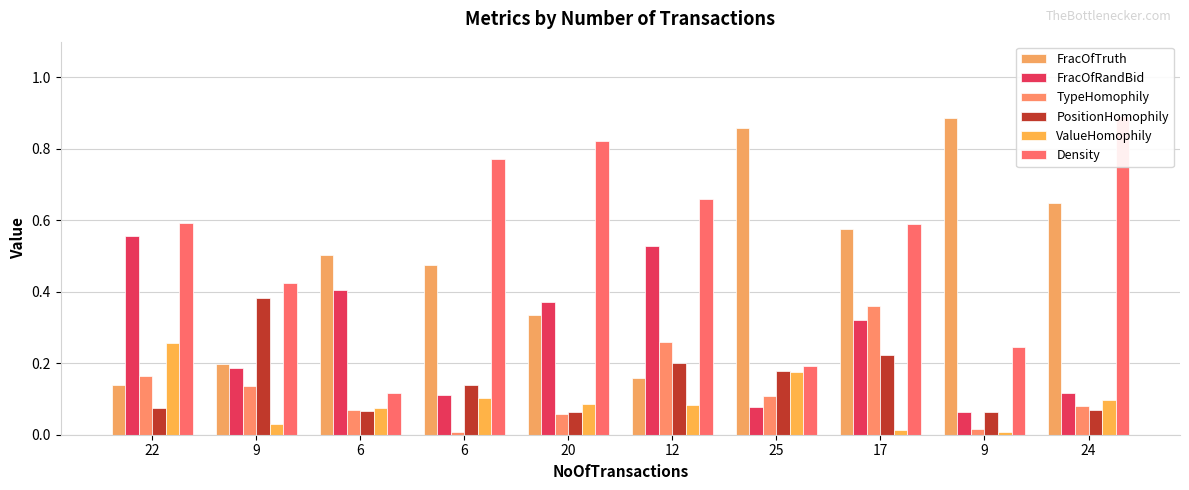

Are the bars grouped side by side (vs. stacked)?

Yes